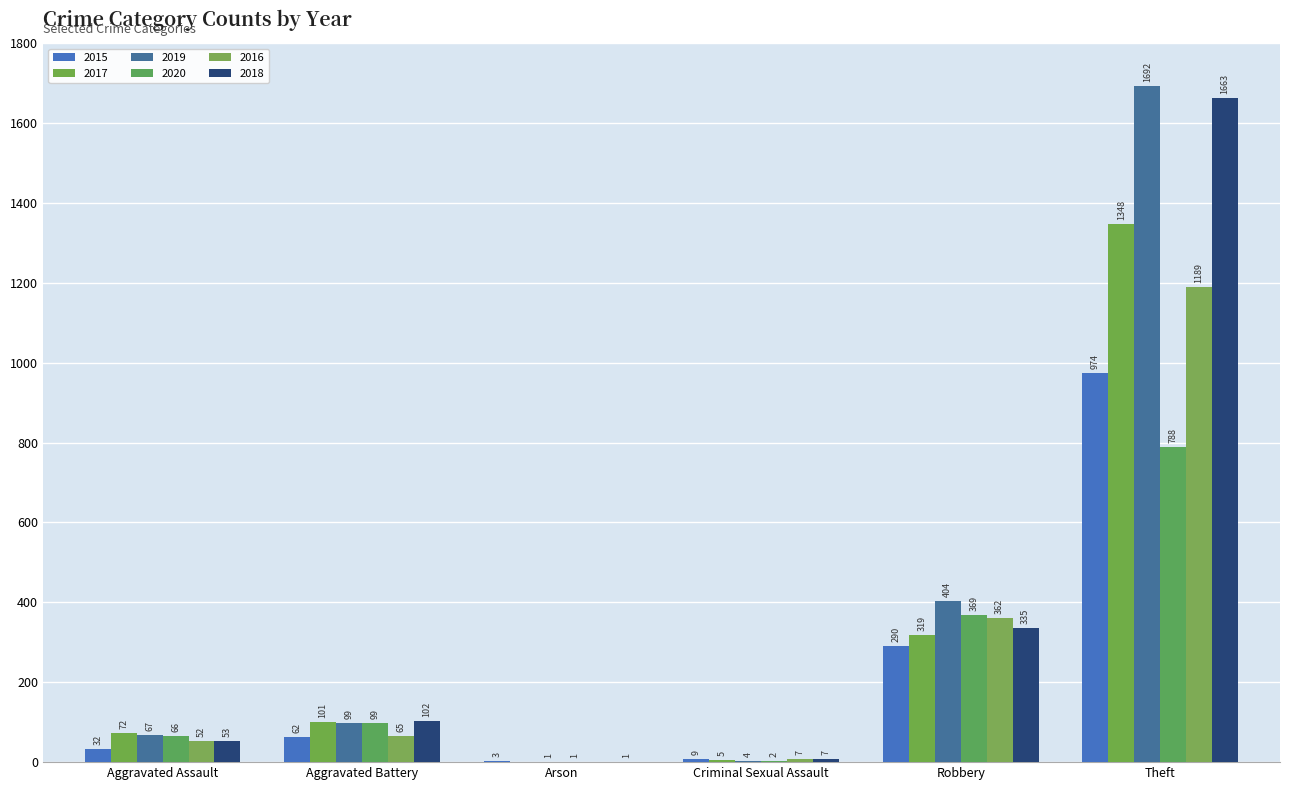

How many groups of bars are there?

6